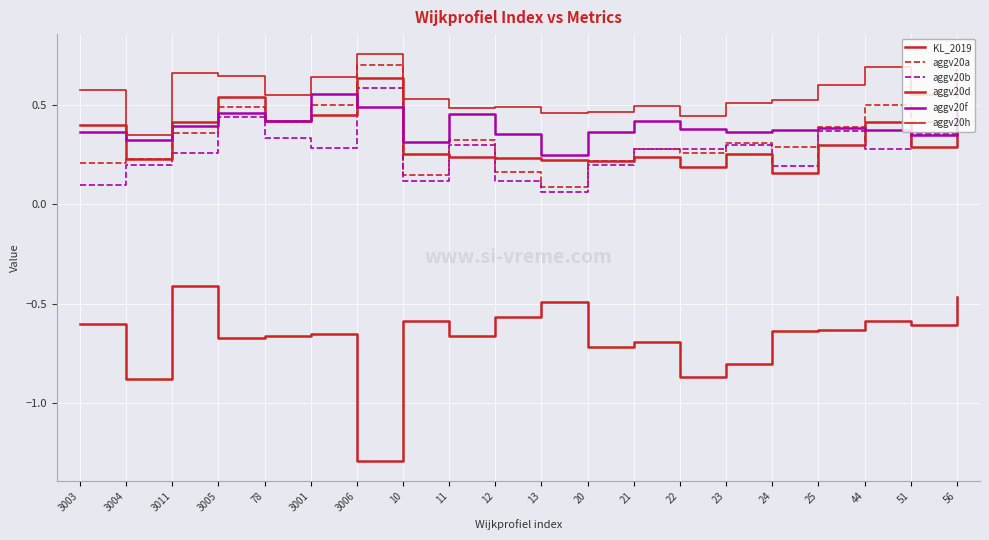

Does the chart have visible grid lines?

Yes